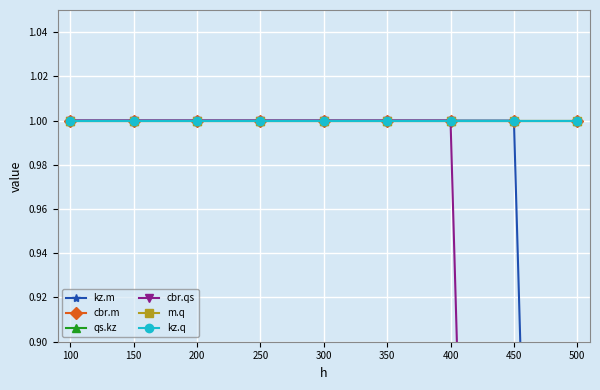

The m.q series shows 1 at 350. True or false?

True